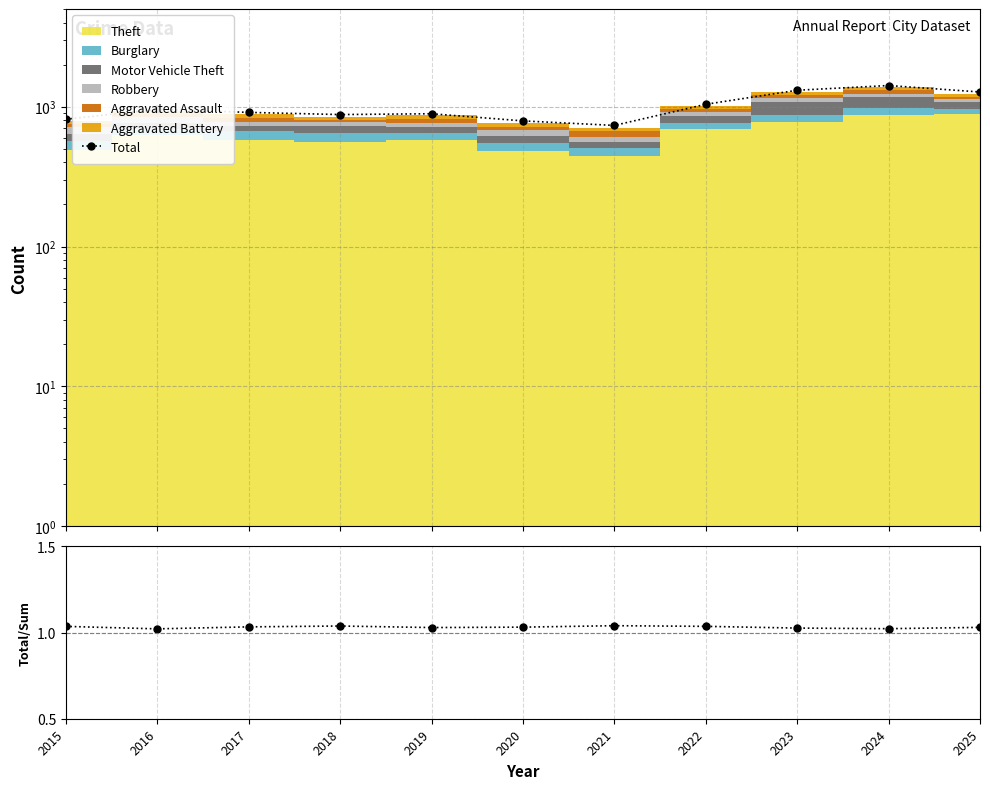

What is the smallest value displayed?

1.0